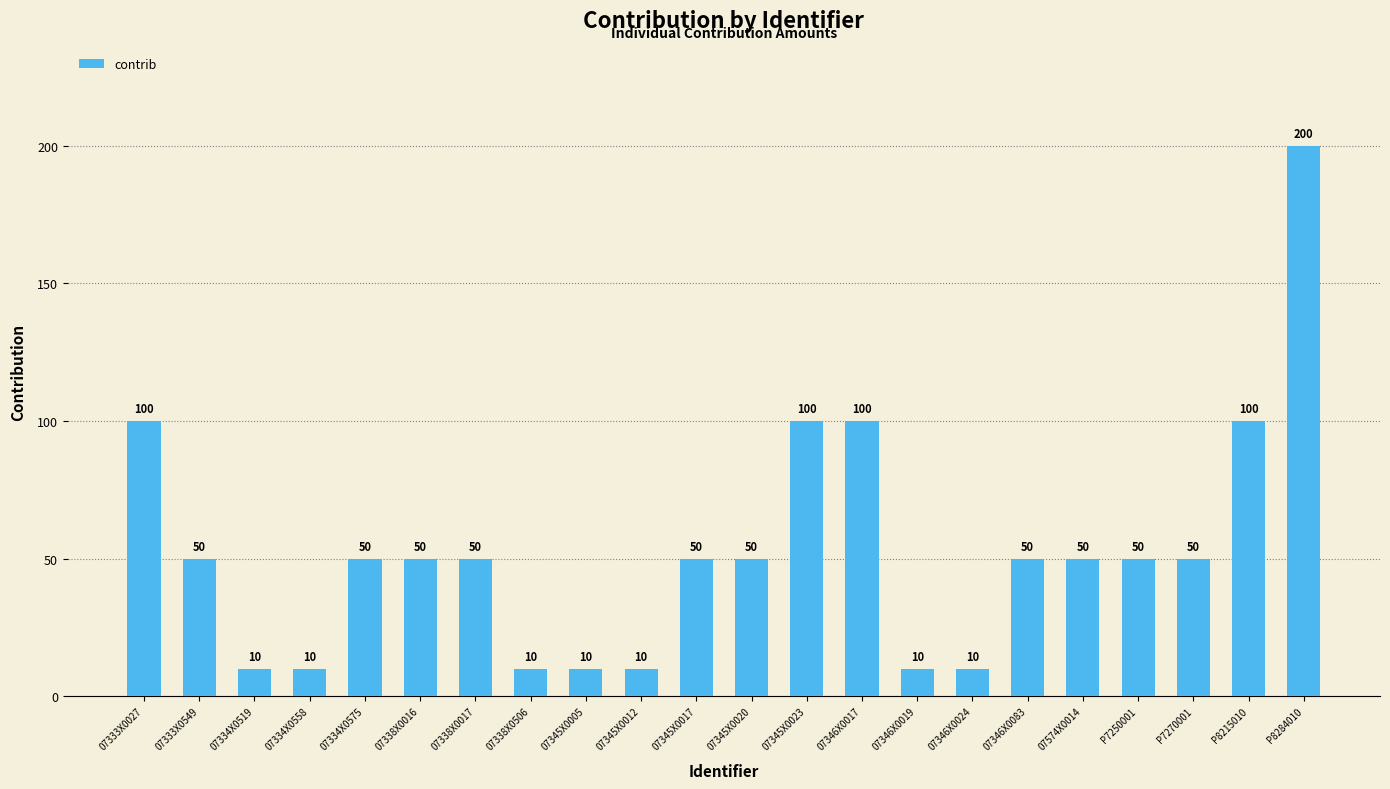

What position from the right is P7270001?

3